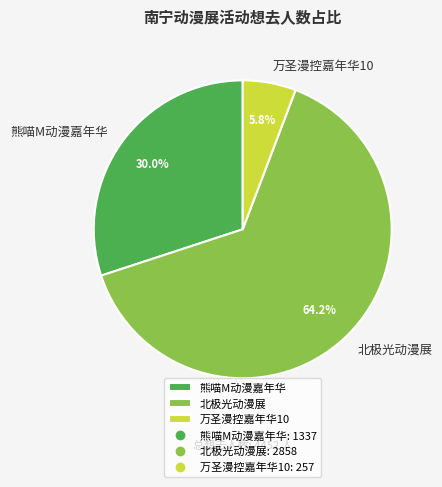

What is the largest slice in the pie chart?

北极光动漫展